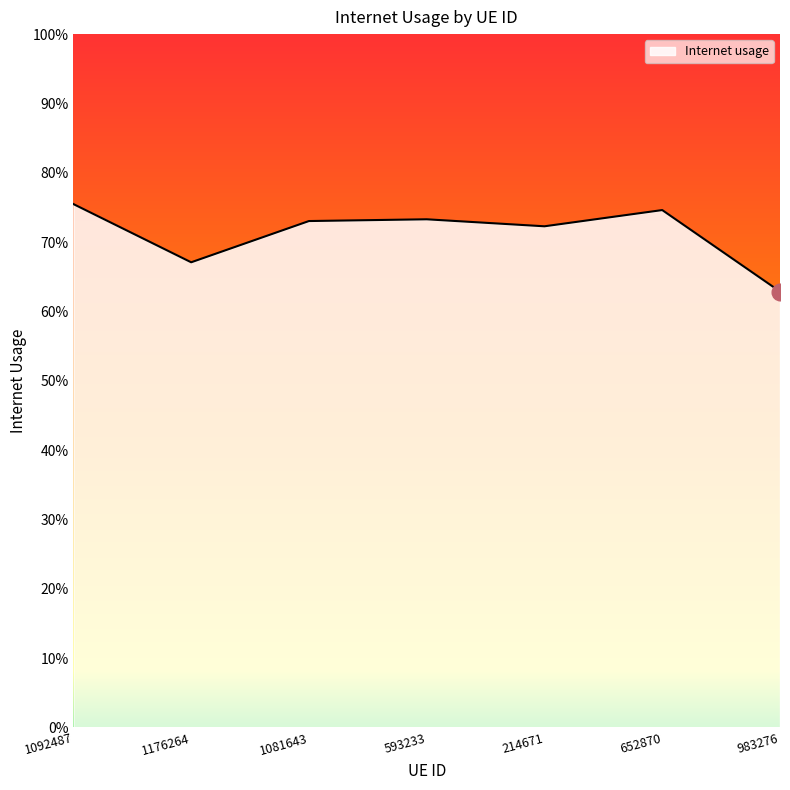

How many points are higher than both their immediate neighbors (excluding endpoints)?

2